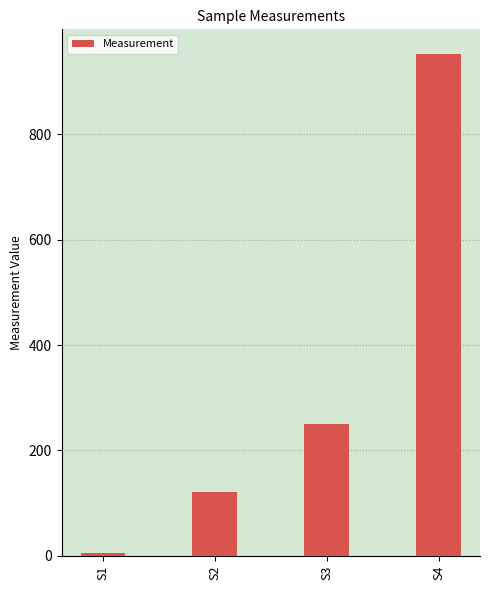

What is the smallest value displayed?

5.2